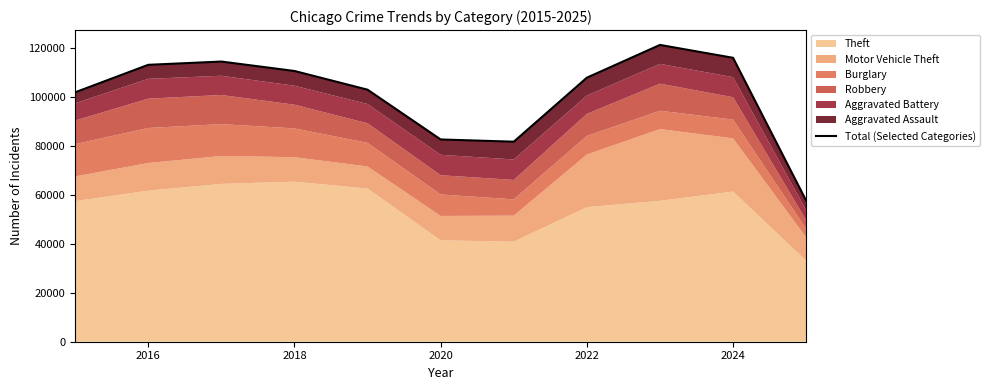

What is the greatest value displayed?

121073